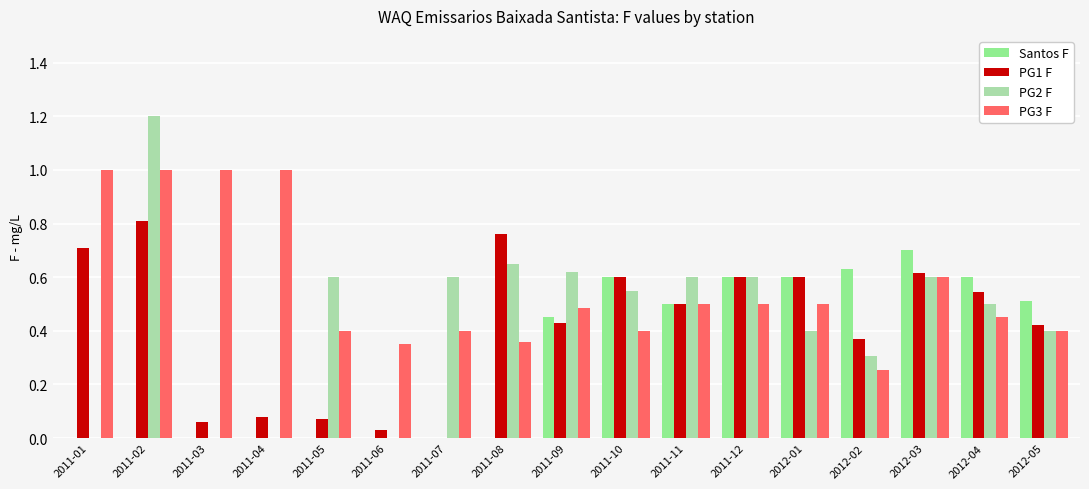

What is the sum of the Santos F values at 2011-10 and 2012-01?

1.2